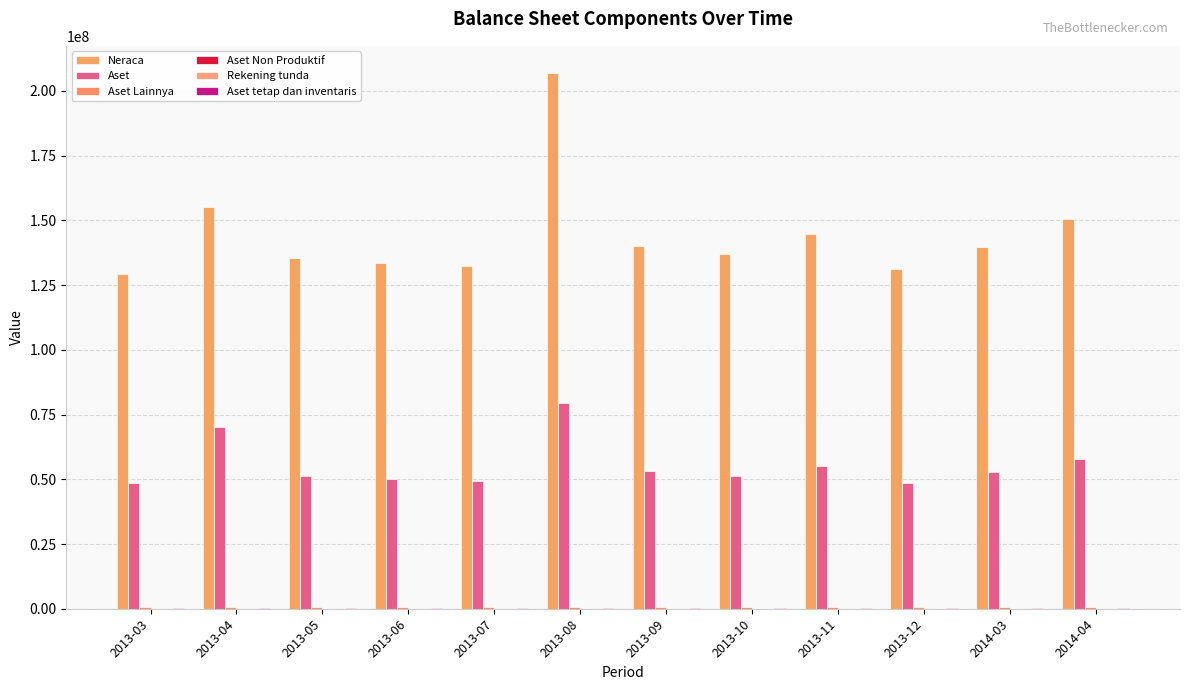

Reading right to left, extract all data points from this chart.

Neraca: 2014-04=150597708	2014-03=139553401	2013-12=131210144	2013-11=144734106	2013-10=137041173	2013-09=140228673	2013-08=207034311	2013-07=132312937	2013-06=133512857	2013-05=135541266	2013-04=155191458	2013-03=129219724
Aset: 2014-04=57671206	2014-03=52667163	2013-12=48413414	2013-11=55052031	2013-10=51289623	2013-09=53094578	2013-08=79550360	2013-07=49448786	2013-06=50143316	2013-05=51157430	2013-04=70006249	2013-03=48410464
Aset Lainnya: 2014-04=658283	2014-03=652607	2013-12=644287	2013-11=672206	2013-10=647424	2013-09=628475	2013-08=772141	2013-07=602964	2013-06=555392	2013-05=623978	2013-04=593563	2013-03=513618
Aset Non Produktif: 2014-04=3435	2014-03=2816	2013-12=481	2013-11=1140	2013-10=1359	2013-09=2785	2013-08=5435	2013-07=2358	2013-06=673	2013-05=941	2013-04=818	2013-03=559
Rekening tunda: 2014-04=3435	2014-03=2816	2013-12=481	2013-11=1140	2013-10=1359	2013-09=2785	2013-08=5435	2013-07=2358	2013-06=673	2013-05=941	2013-04=818	2013-03=559
Aset tetap dan inventaris: 2014-04=275185	2014-03=271839	2013-12=262789	2013-11=259244	2013-10=255786	2013-09=252294	2013-08=288512	2013-07=245970	2013-06=242861	2013-05=239881	2013-04=236920	2013-03=234962